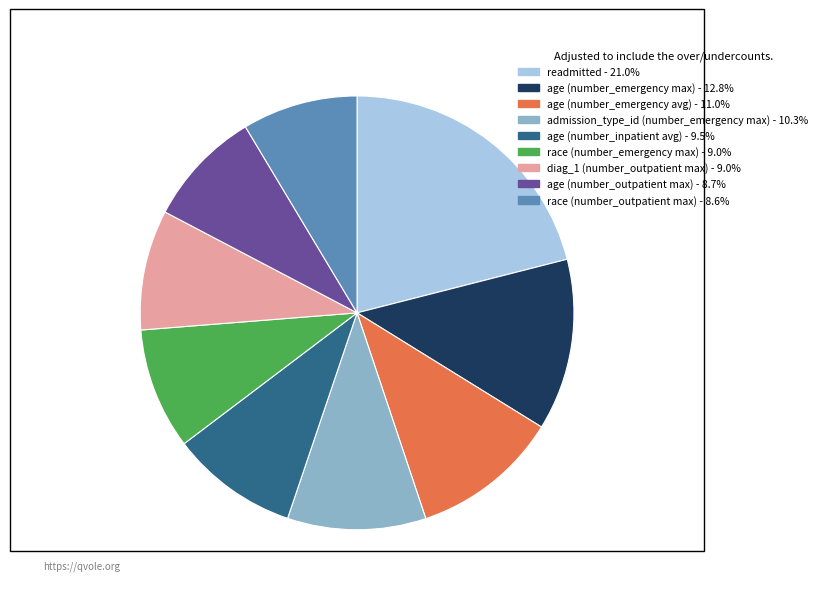

Does race (number_emergency max) represent more than half of the total?

No